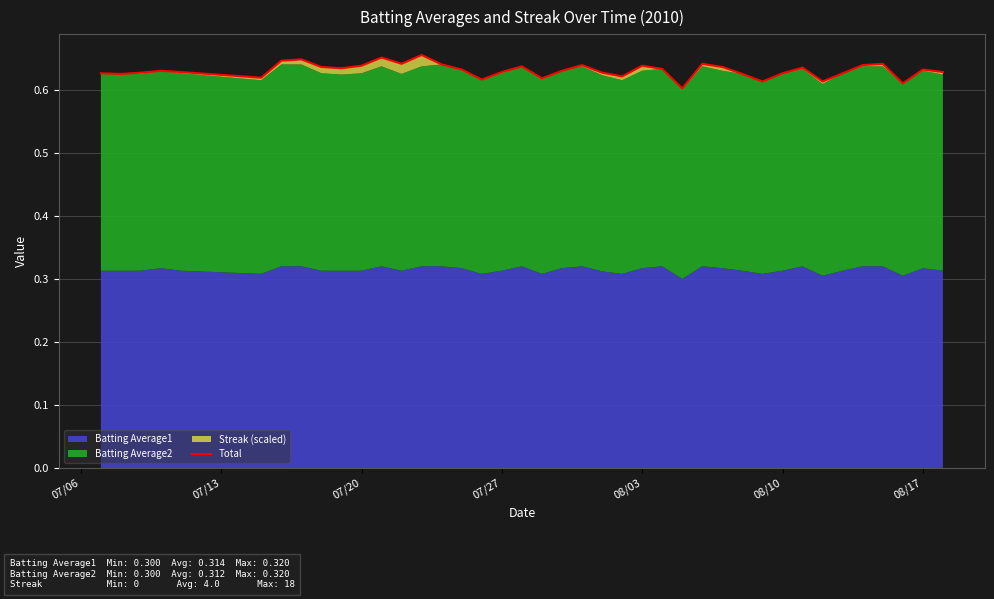

How many interior local valleys (lower than both neighbors) does the data have?

11